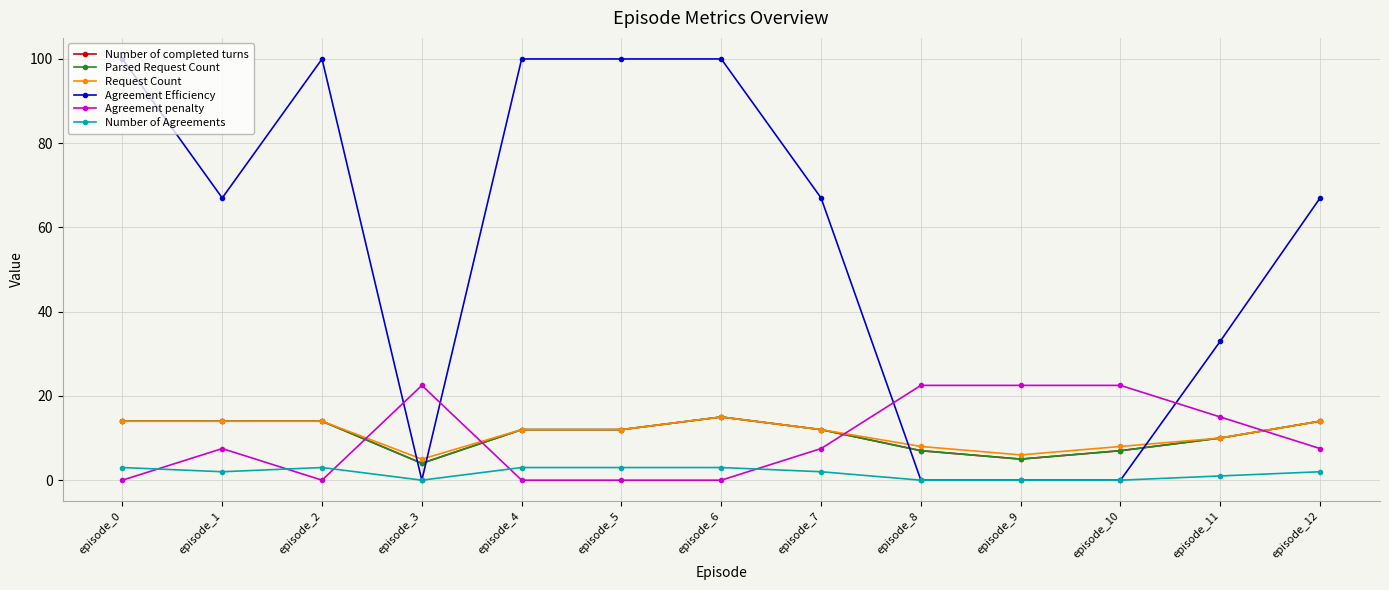

Does the chart have visible grid lines?

Yes